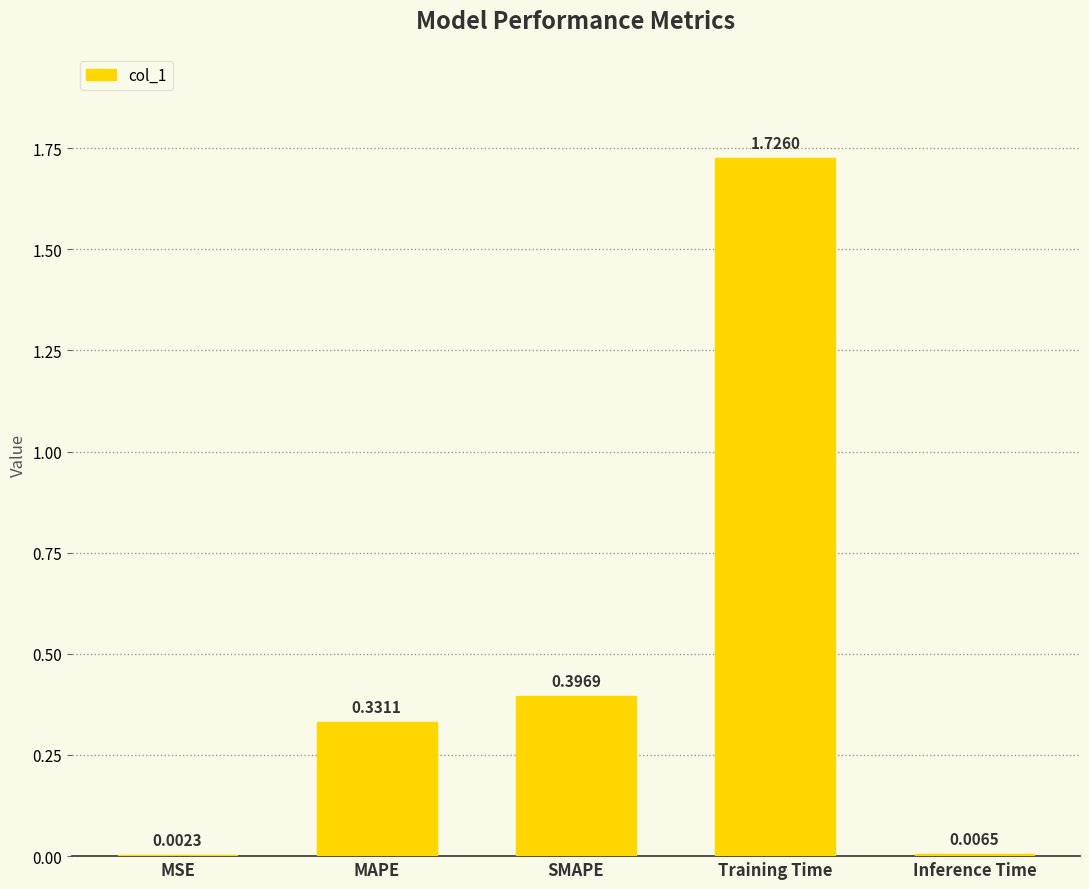

At which category does the chart reach its peak across all series?

Training Time